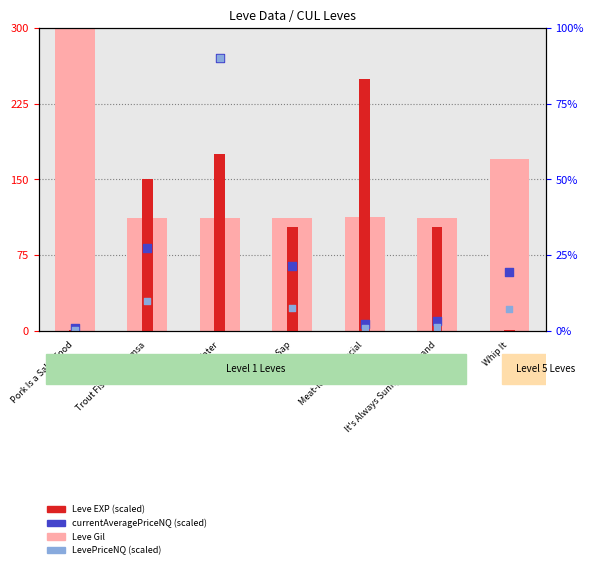

At which category is the sum across all series the highest?

In Hot Water